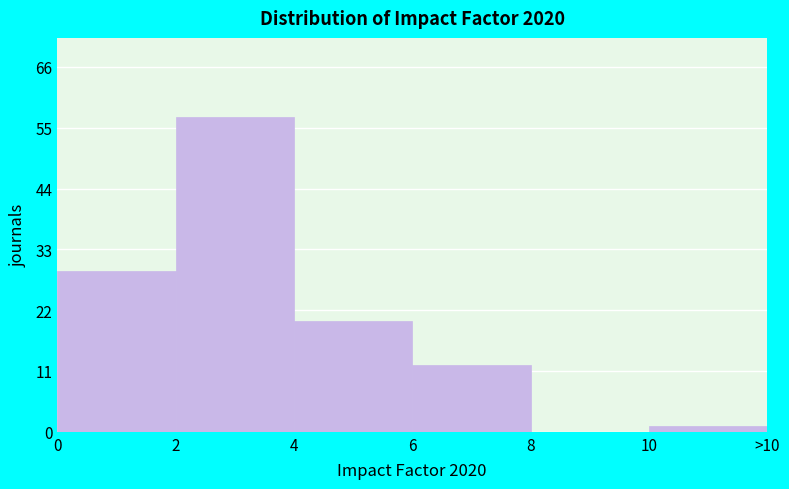

Reading right to left, extract all data points from this chart.

10=1	8=0	6=12	4=20	2=57	0=29